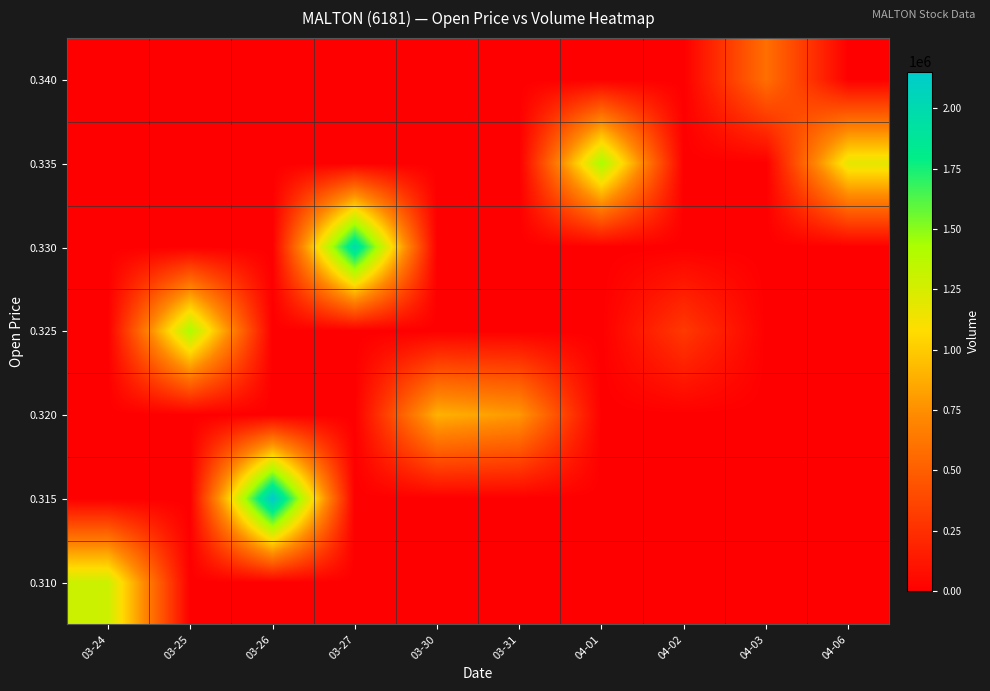

How many categories are shown in the chart?

10